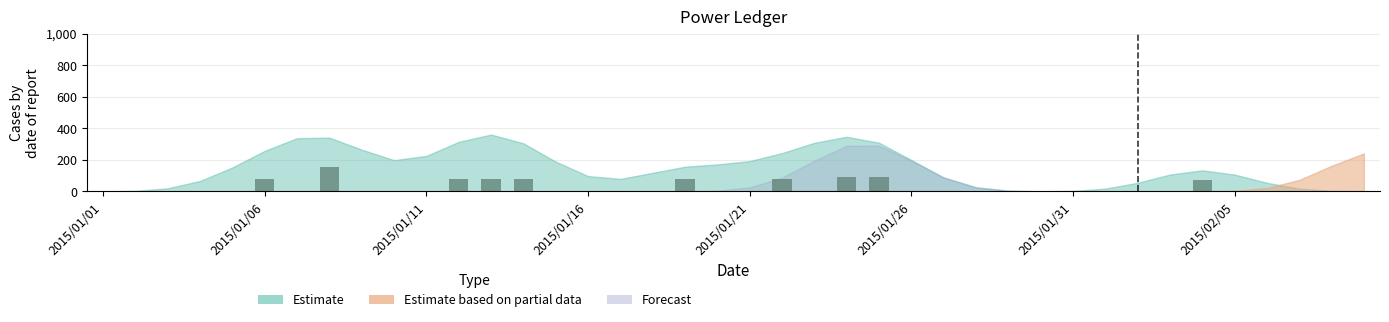

What is the greatest value displayed?

156.6